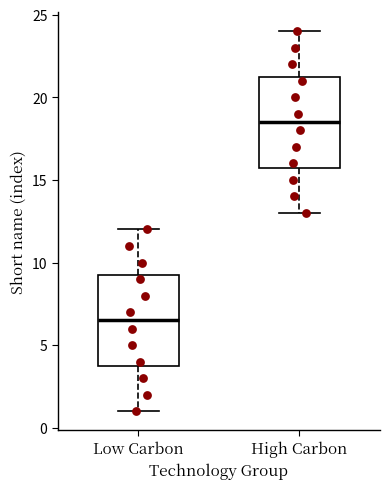

Reading left to right, transcribe this box plot: for each box, give where its median line is, the range the box spans, and where its two whiskers end, as read against the y-axis. The values are not printed on the chart, so give them approximately, as read against the axis.

Low Carbon: median 6.5, box 4.0 to 9.5, whiskers 1.0 to 12.0
High Carbon: median 18.5, box 16.0 to 21.5, whiskers 13.0 to 24.0